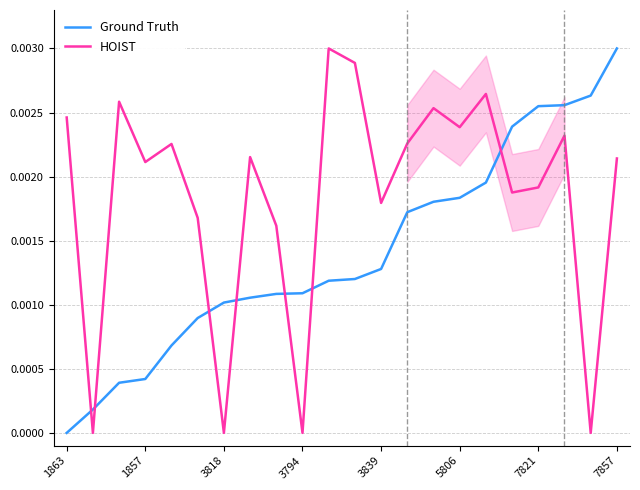

True or false: Ground Truth and HOIST cross at least once.

True